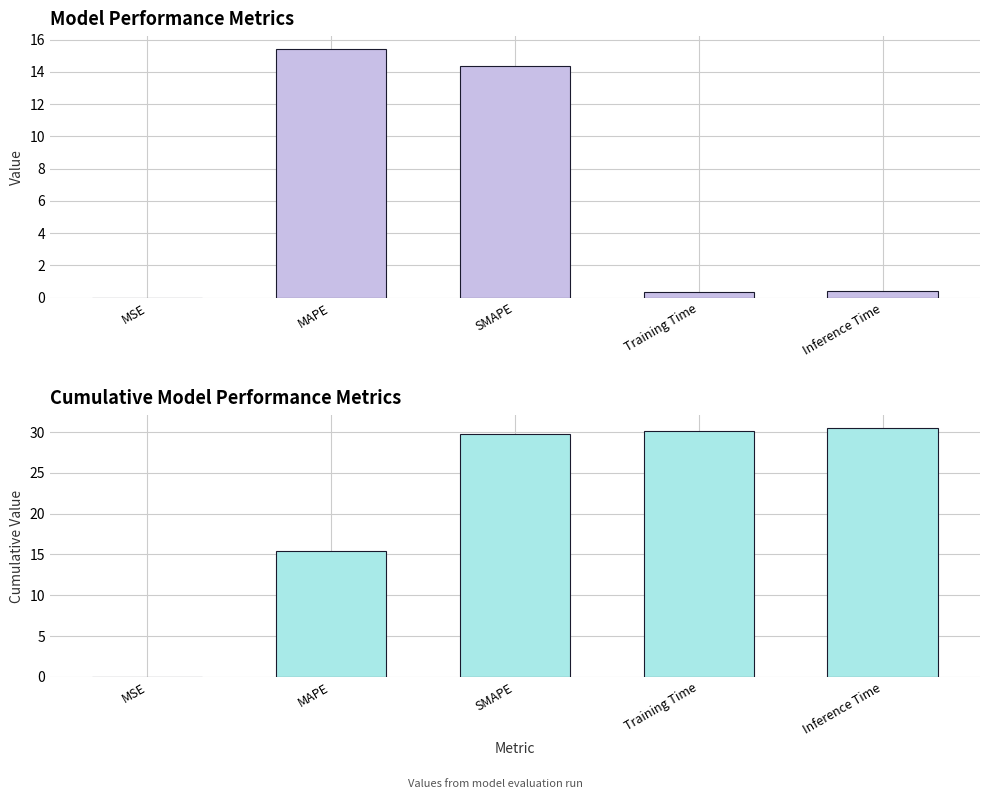

The value of col_1 (cumulative) at MAPE is 23.4. True or false?

False